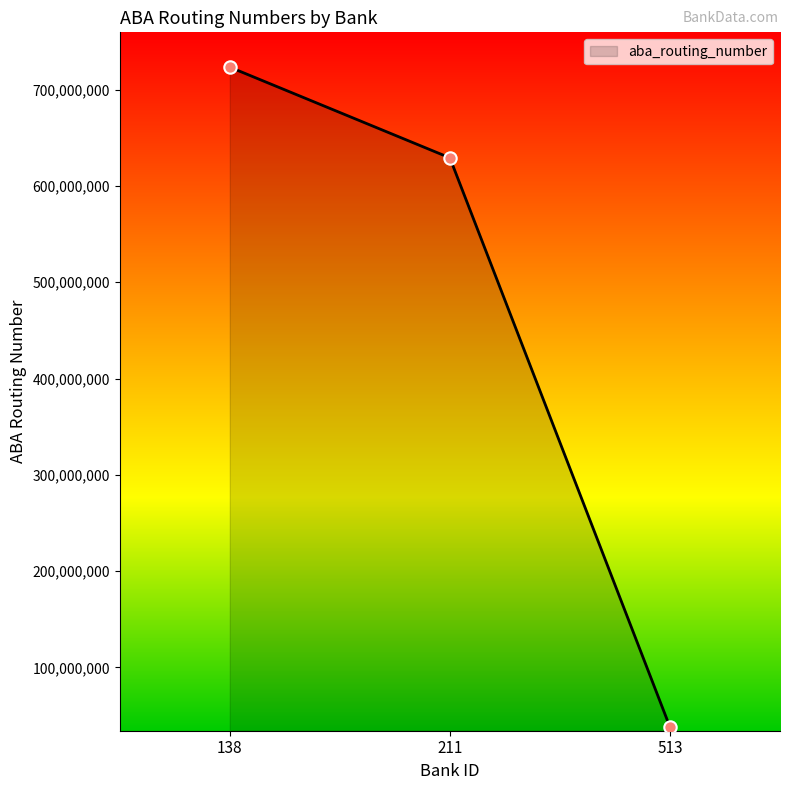

Approximately how many times larger is the value at 513 compared to 211?

0.1